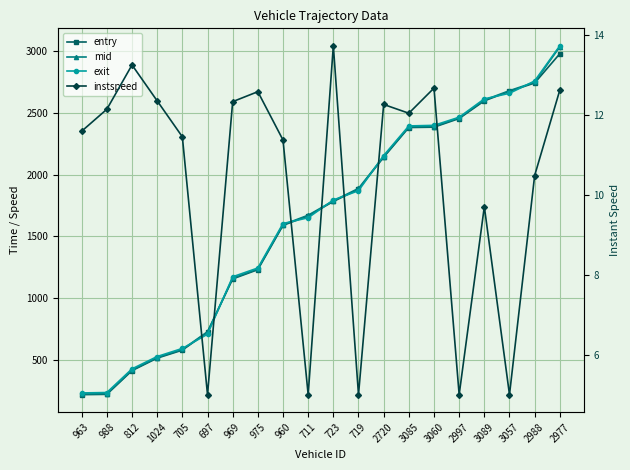

At how many categories does at least one series exceed 356?

18